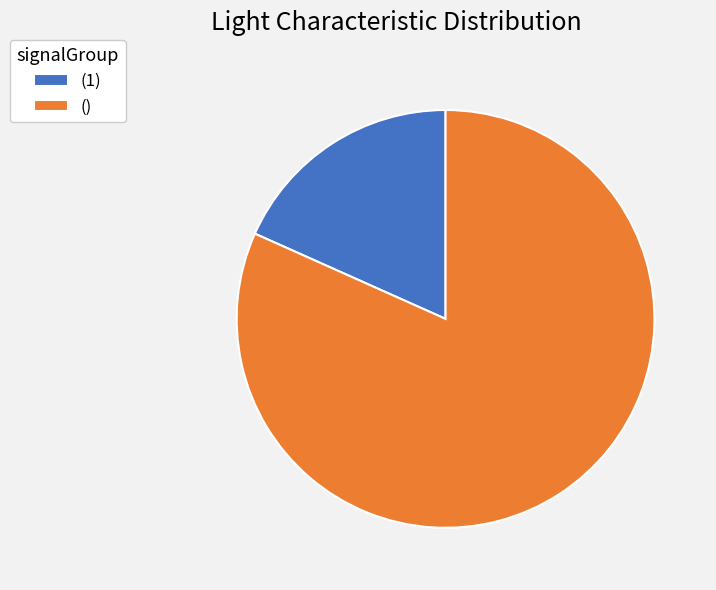

How many slices are in this pie chart?

2